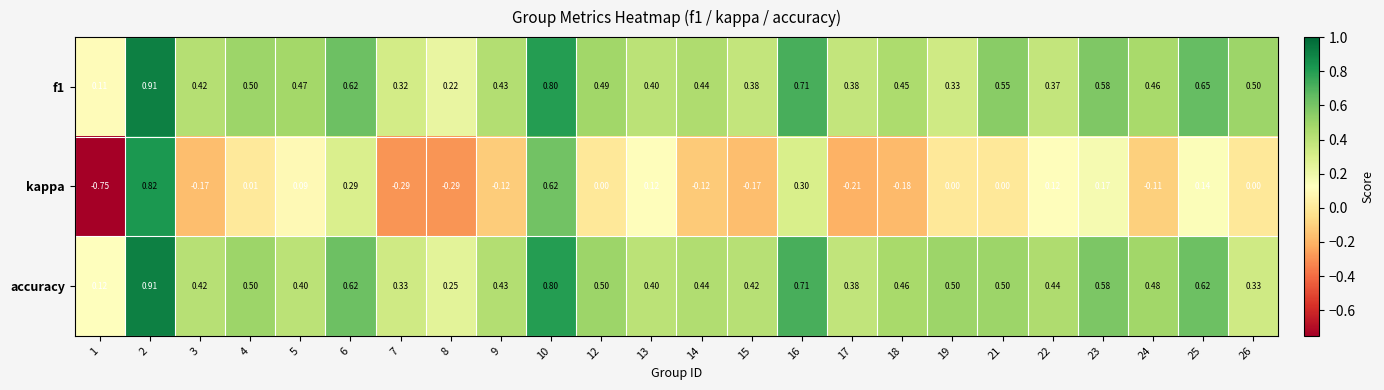

Is the value of f1 at 7 greater than the value of accuracy at 25?

No